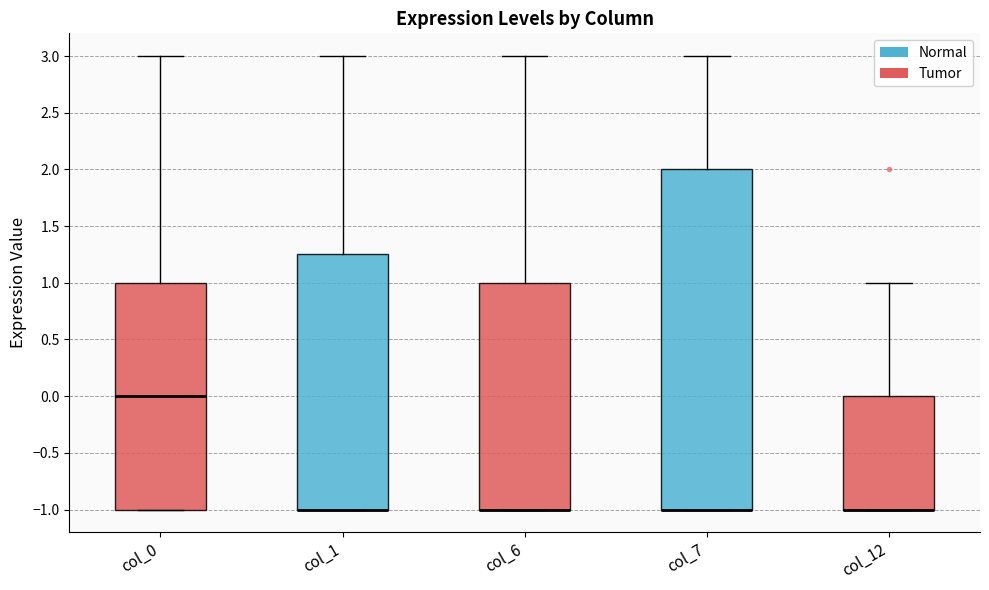

Reading left to right, read every box against the y-axis: the position of its median line, the range the box covers, and the ends of its whiskers. The values are not printed on the chart, so give them approximately, as read against the axis.

col_0: median 0.00, box -1.00 to 1.00, whiskers -1.00 to 3.00
col_1: median -1.00 (drawn on the box's lower edge), box -1.00 to 1.25, whiskers -1.00 to 3.00
col_6: median -1.00 (drawn on the box's lower edge), box -1.00 to 1.00, whiskers -1.00 to 3.00
col_7: median -1.00 (drawn on the box's lower edge), box -1.00 to 2.00, whiskers -1.00 to 3.00
col_12: median -1.00 (drawn on the box's lower edge), box -1.00 to 0.00, whiskers -1.00 to 1.00